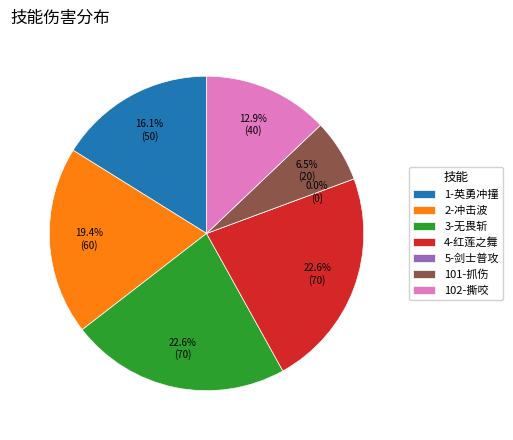

Which slice is the smallest?

5-剑士普攻